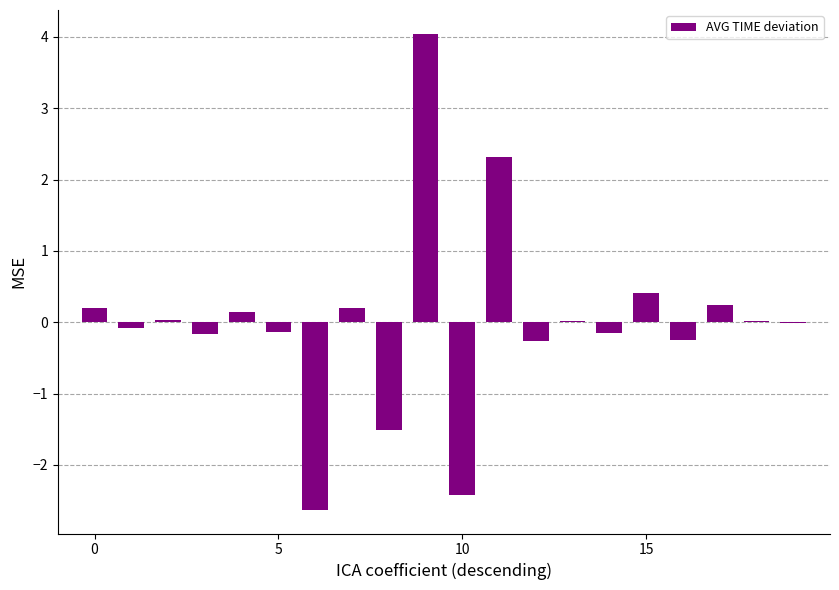

How many series are shown in this chart?

1